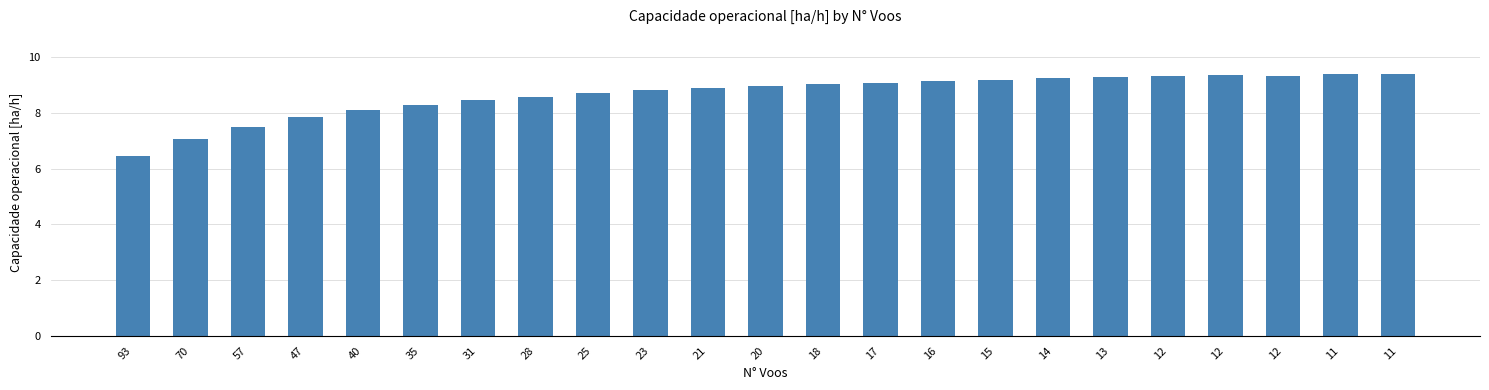

What is the difference between the maximum and minimum values?

2.9